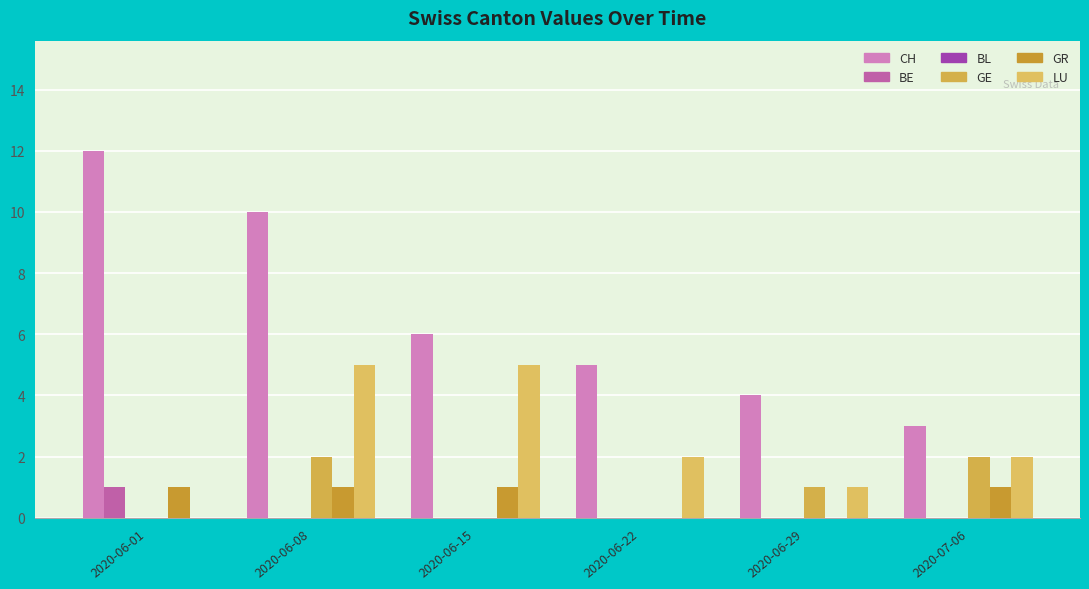

How many series are shown in this chart?

5